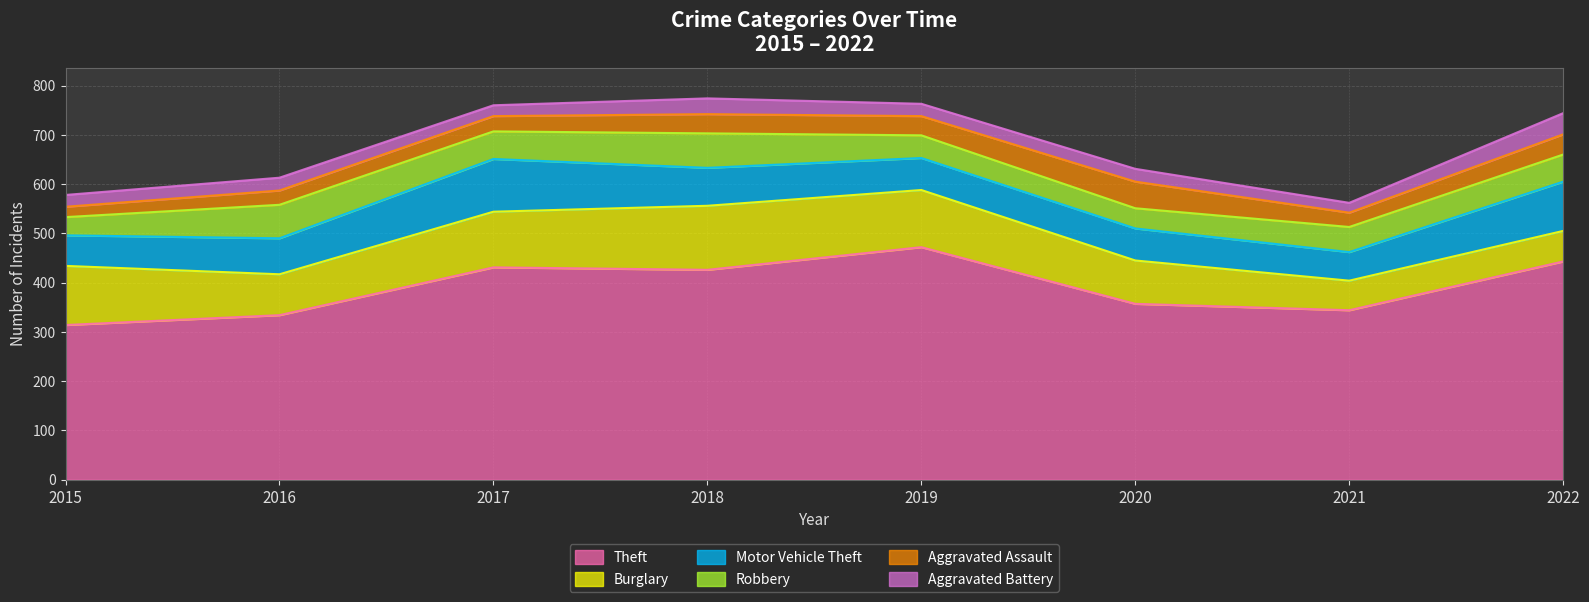

At how many categories does at least one series exceed 131?

8